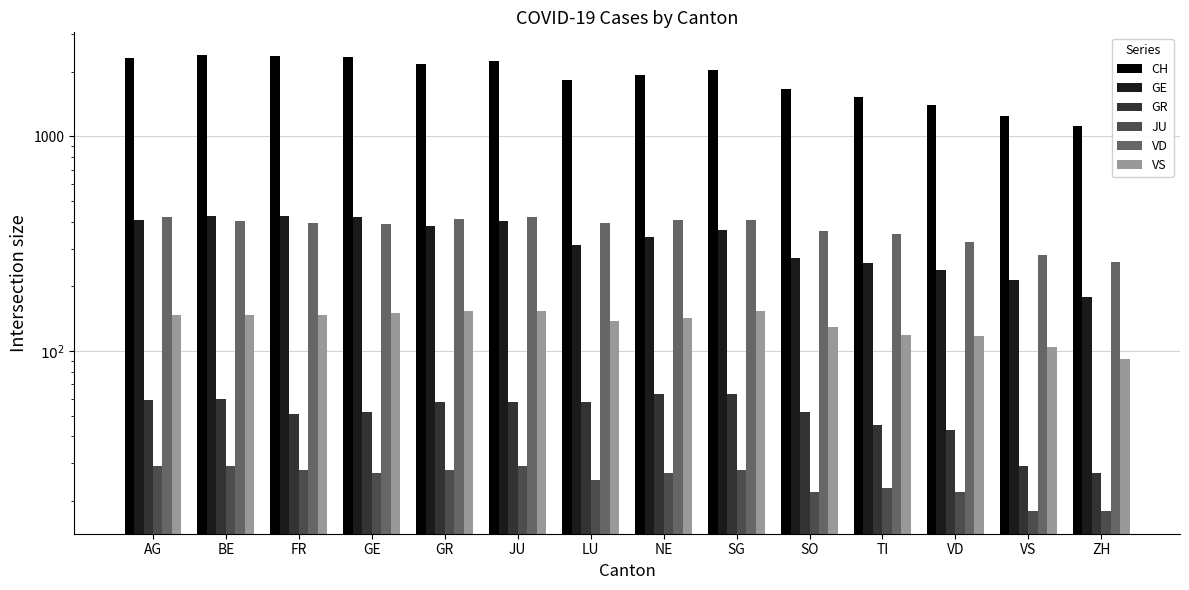

What is the difference between the VS values at LU and VD?

20